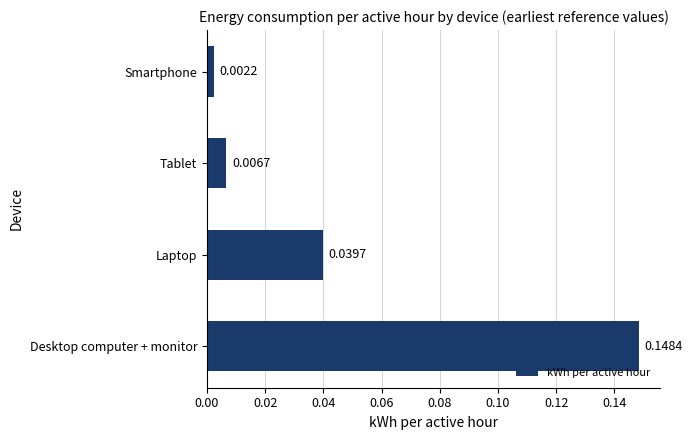

List the labels in order of value, largest first.

Desktop computer + monitor, Laptop, Tablet, Smartphone